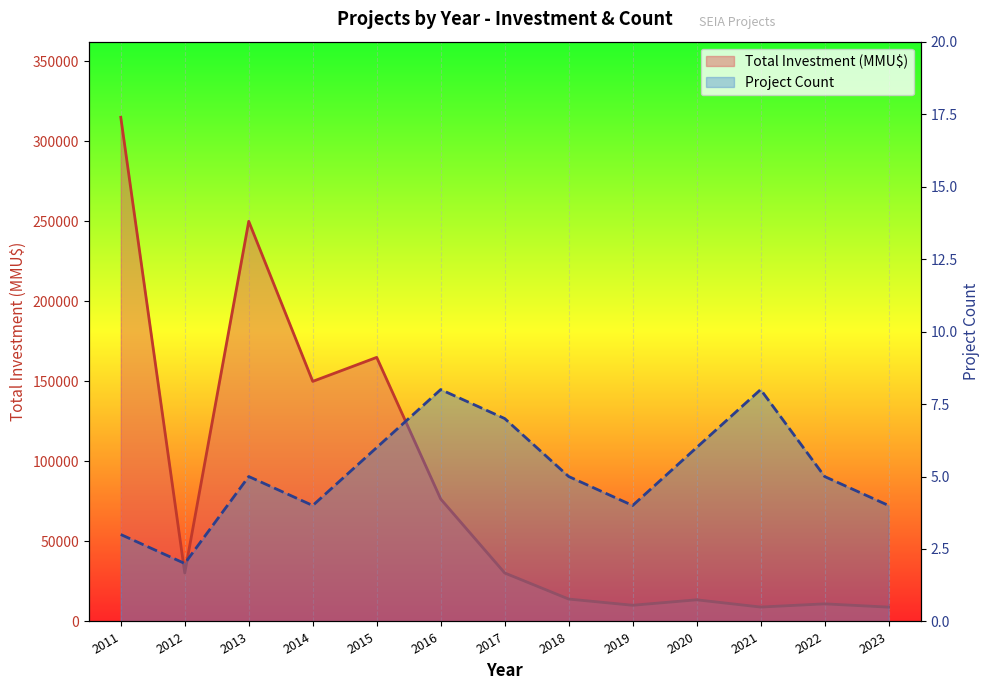

True or false: Project Count and Total Investment (MMU$) intersect in this chart.

False